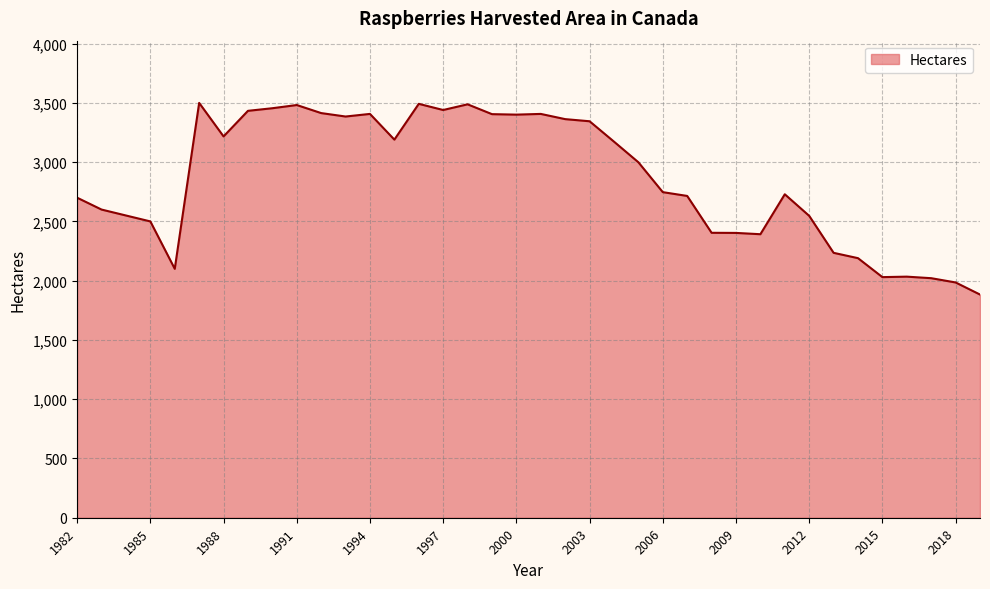

What is the greatest value displayed?

3500